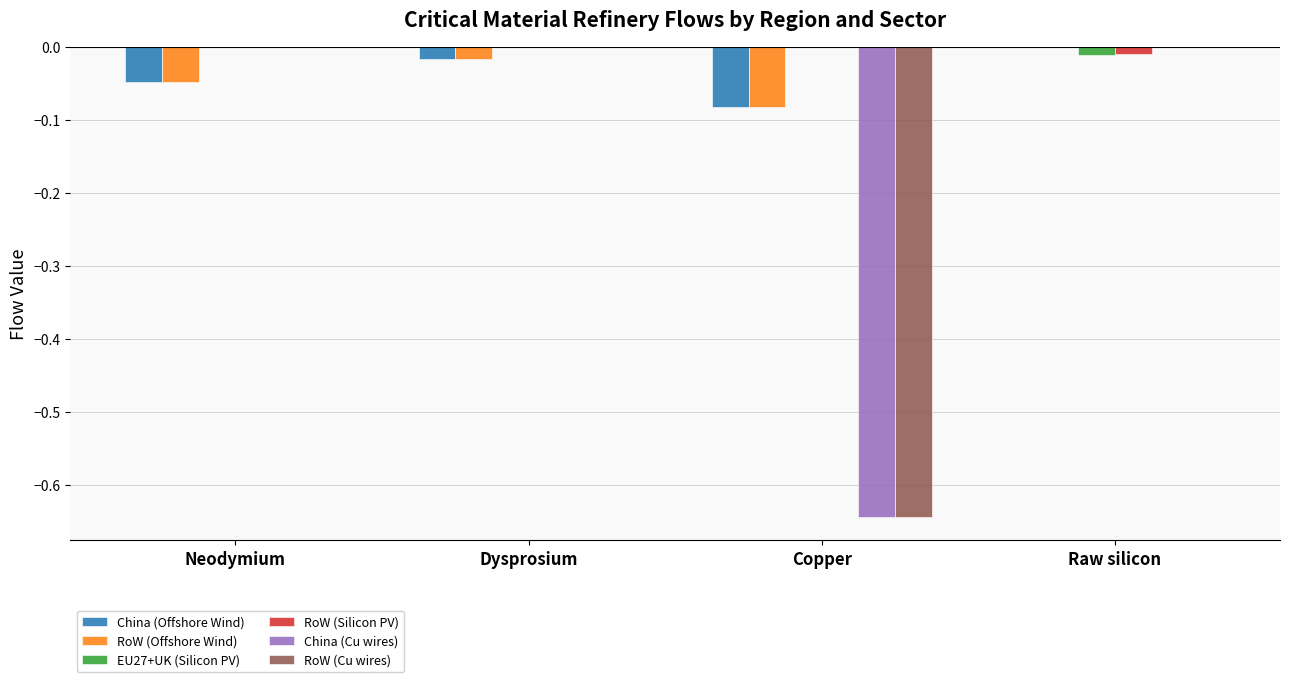

Which category has the highest value in the China (Offshore Wind) series?

Raw silicon